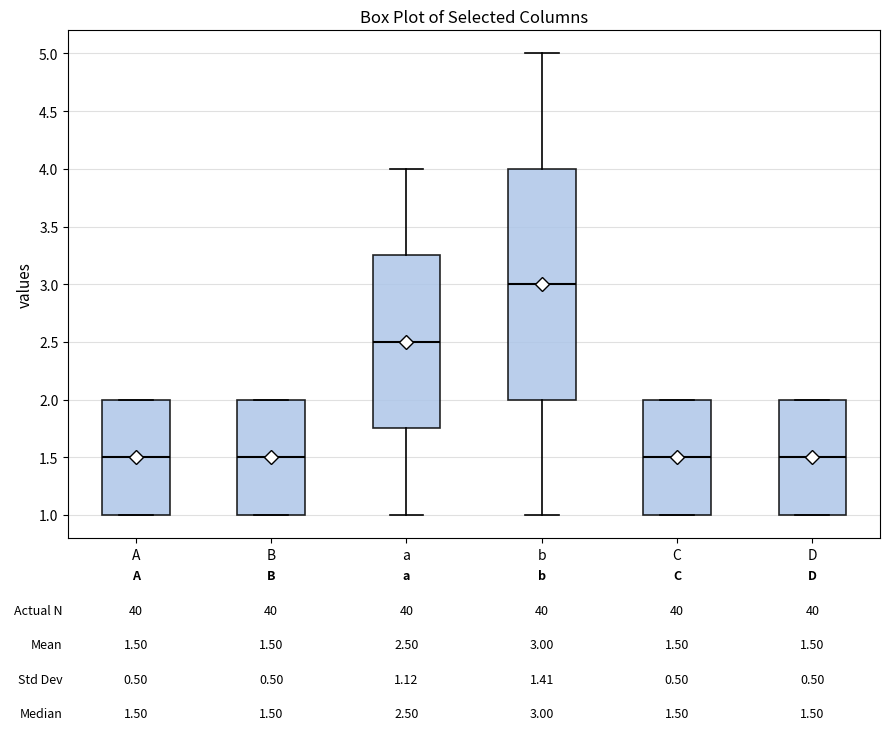

Which box has the highest median line?

b